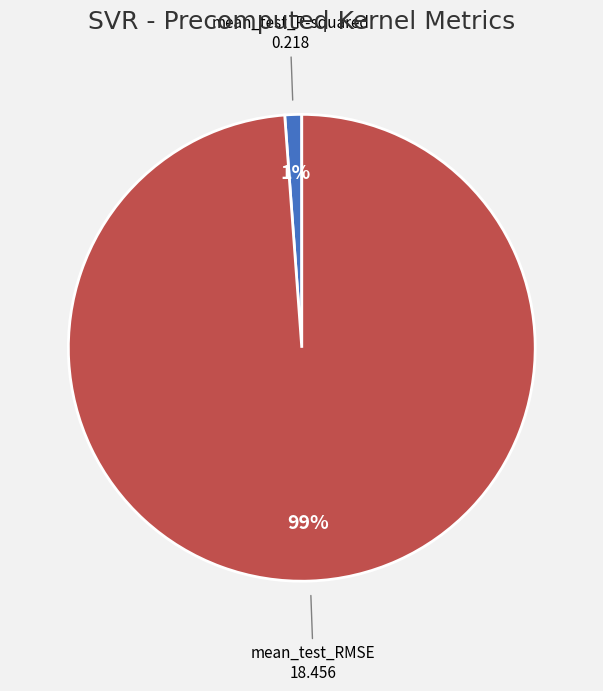

To the nearest percent, what percentage of the pie is mean_test_R-squared?

1%